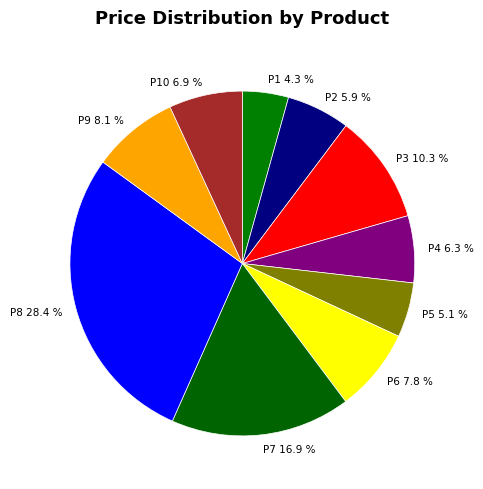

Which category has the smallest portion of the pie?

P1 4.3 %